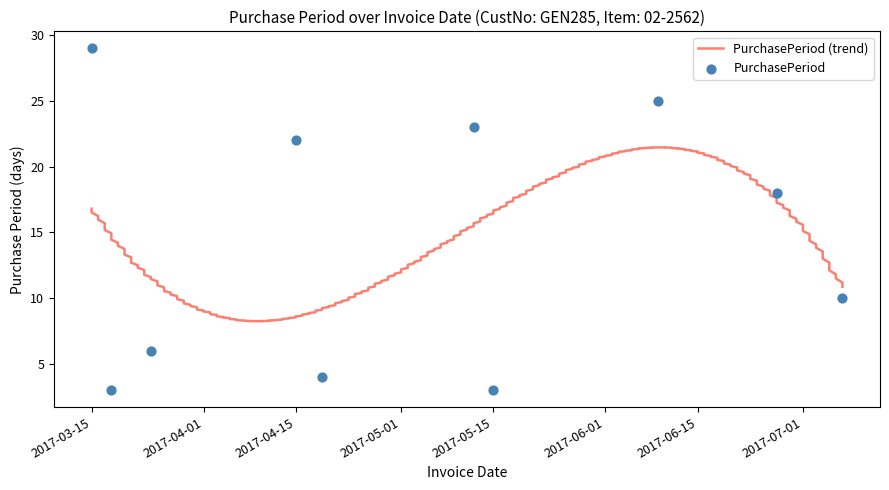

Which has a higher value, 2017-06-27 or 2017-06-09?

2017-06-09